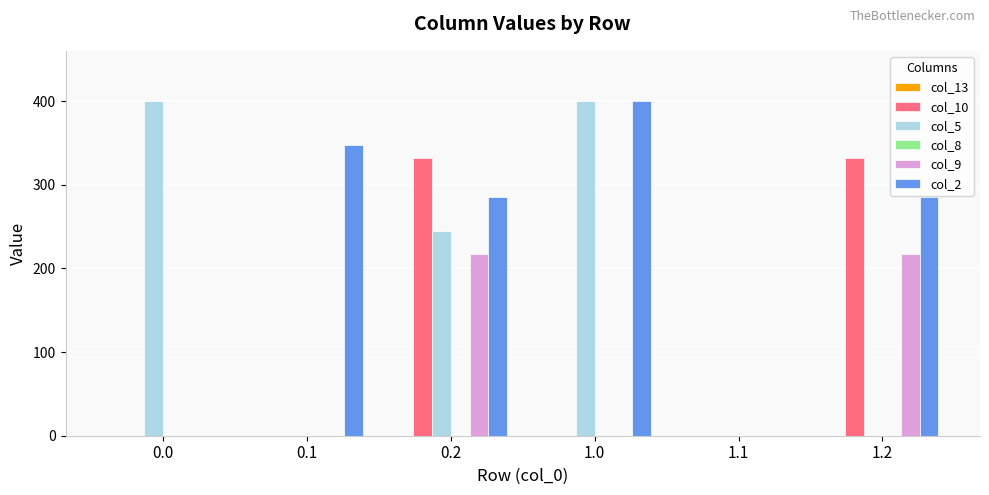

What is the spread (max minus min) of values at 0.1?

347.9